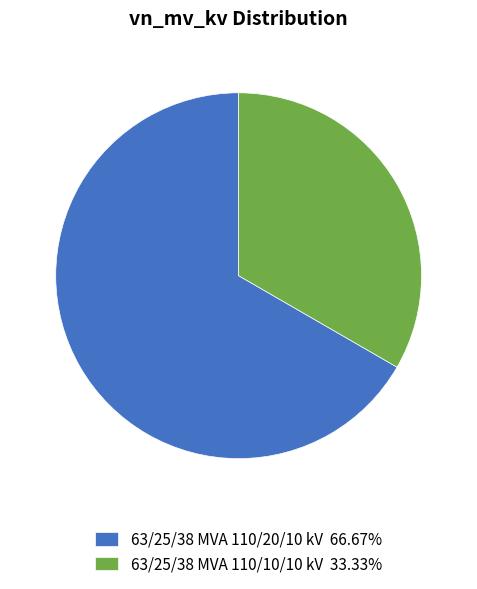

How many segments does this pie chart have?

2